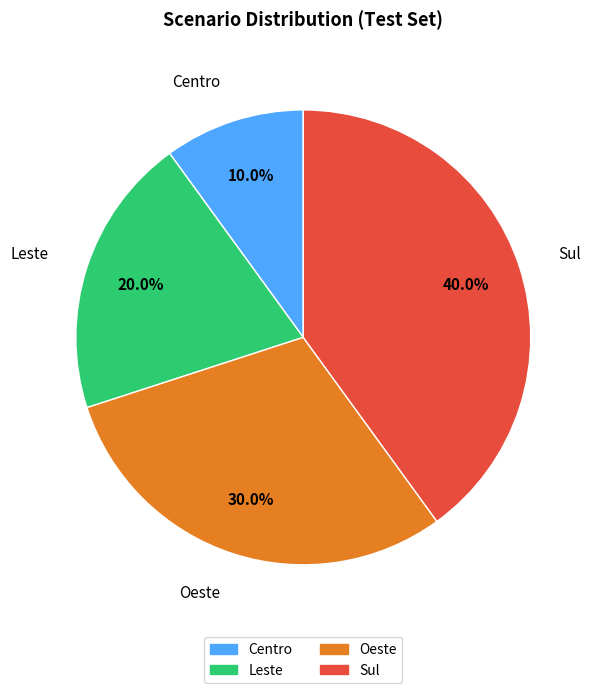

How many slices are in this pie chart?

4